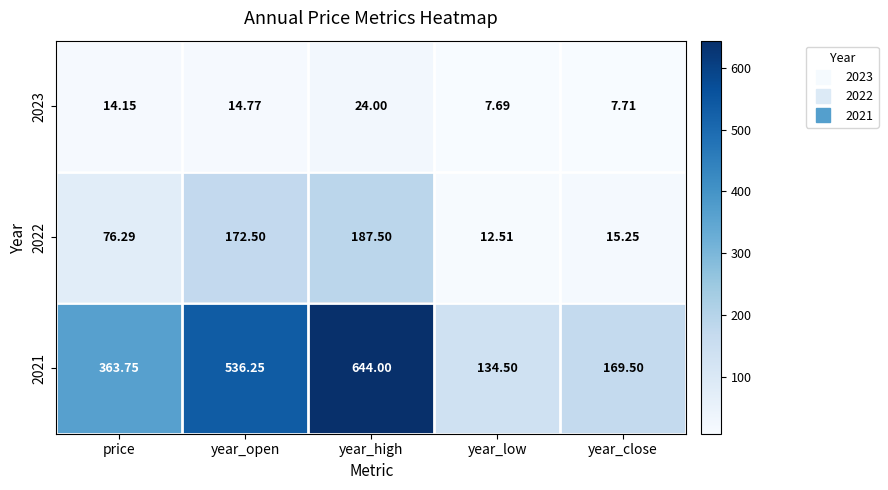

Where does the 2022 series first go above 76?

price